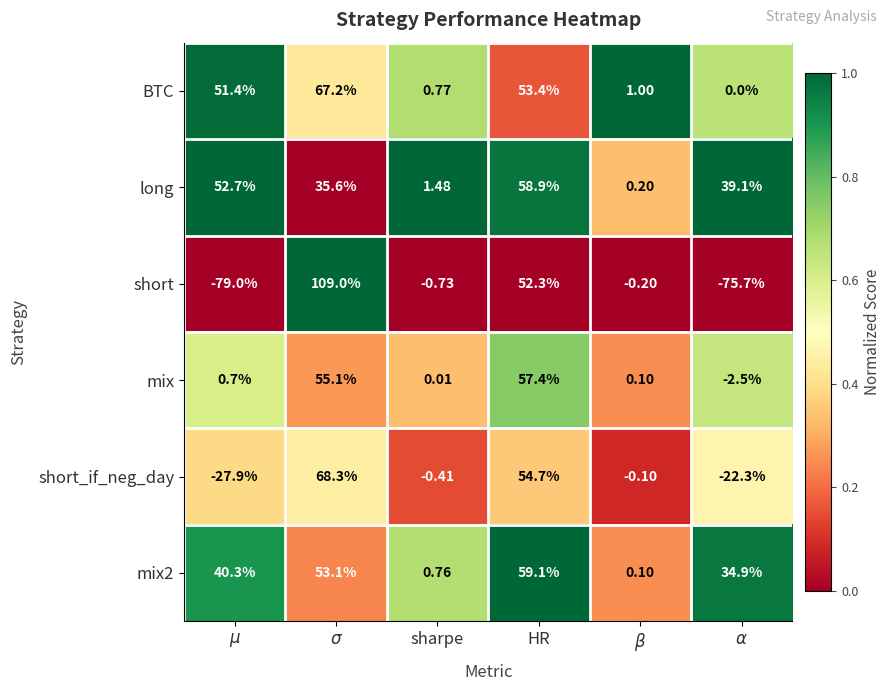

Which category has the highest value in the long series?

HR